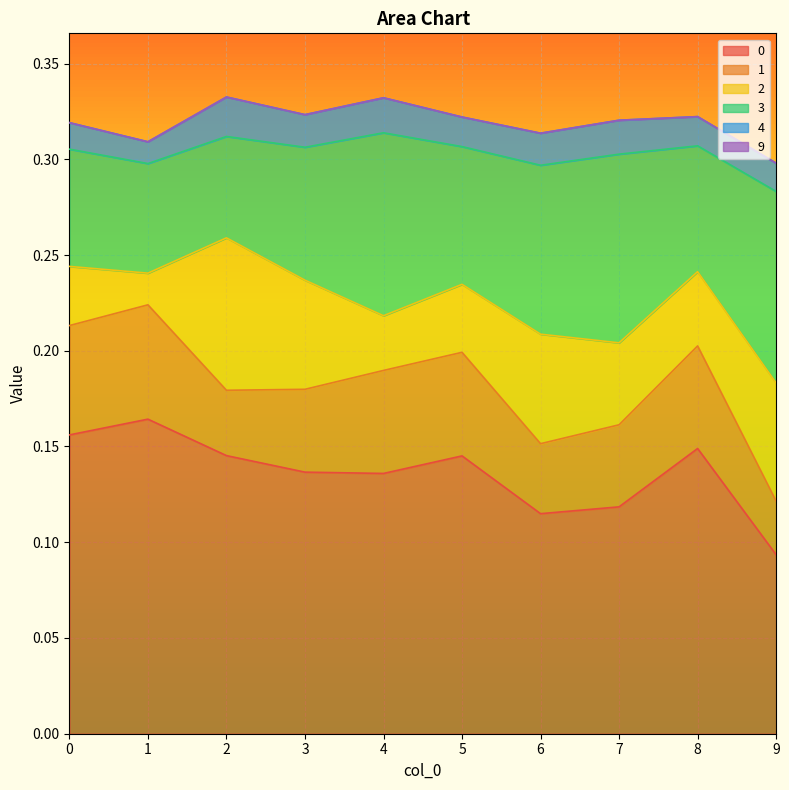

The 1 series shows 0.1 at 0. True or false?

True